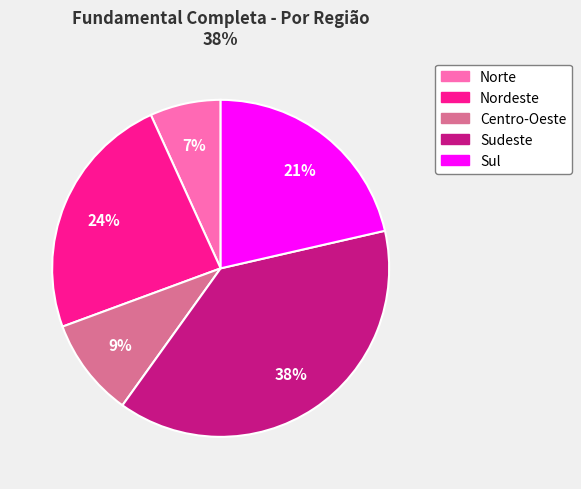

Is there any slice that represents more than half of the pie?

No